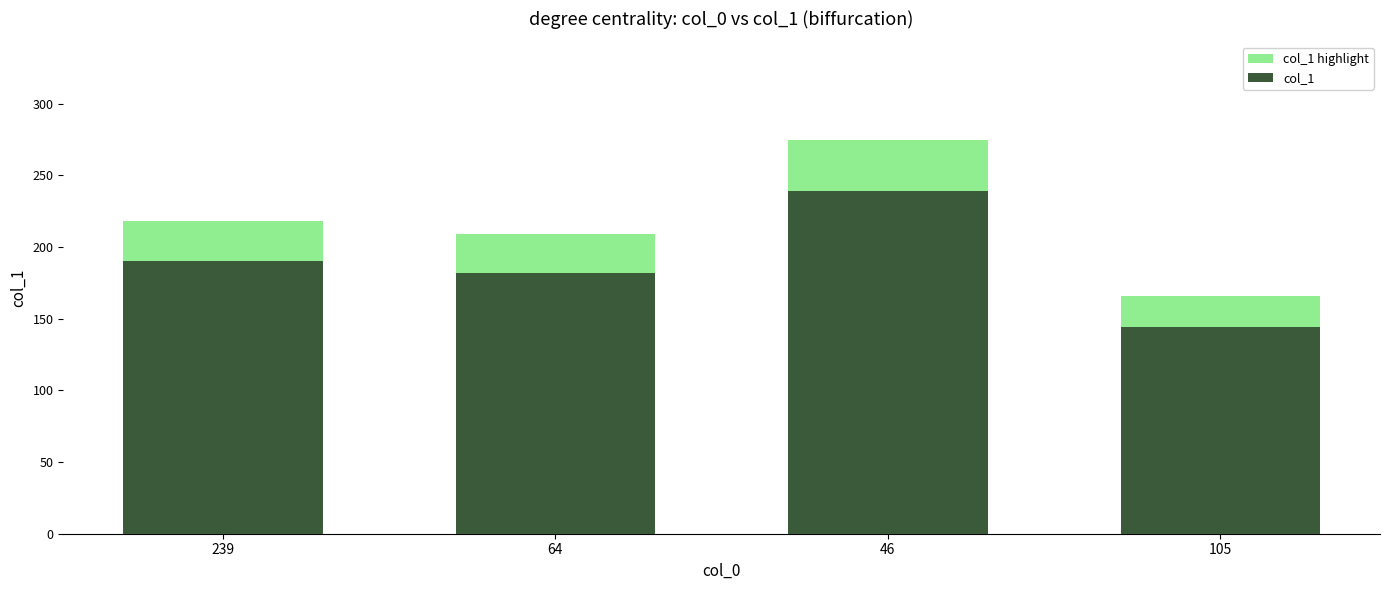

List the labels in order of col_1 highlight value, largest first.

46, 239, 64, 105